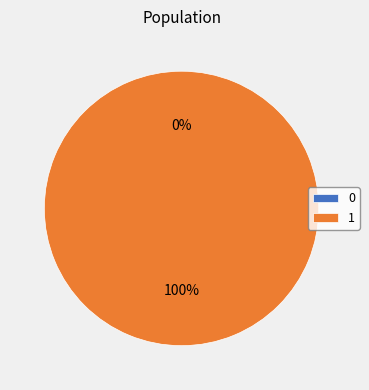

Count the number of slices in the pie.

2